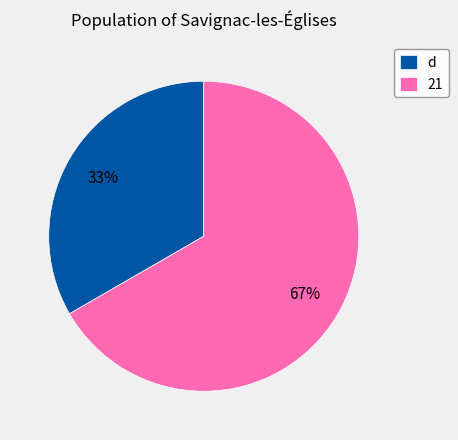

Does d account for over 50% of the chart?

No